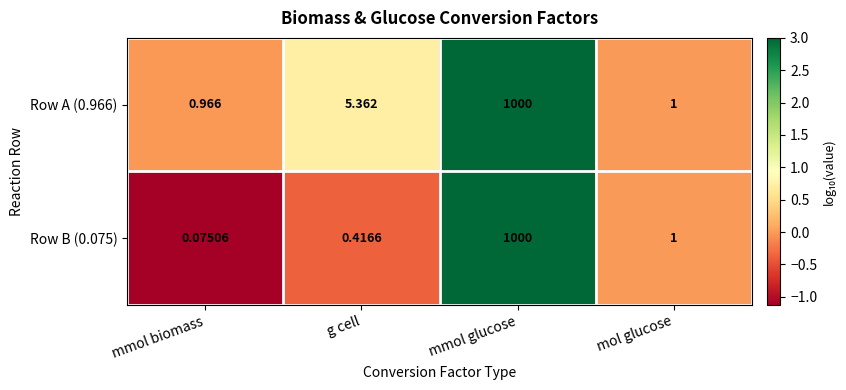

Which label corresponds to the largest value in the chart?

mmol glucose